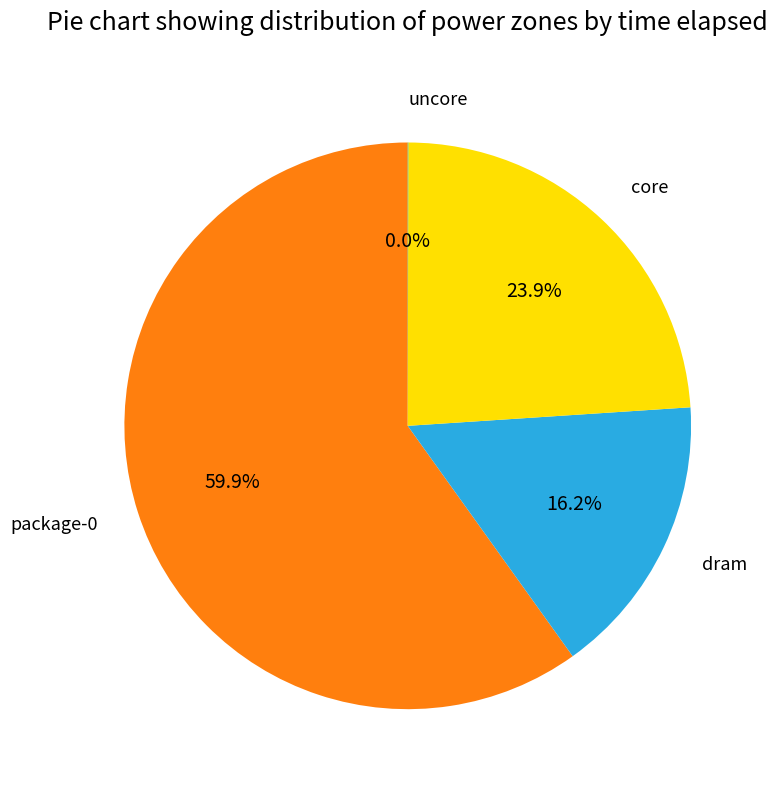

Is there any slice that represents more than half of the pie?

Yes